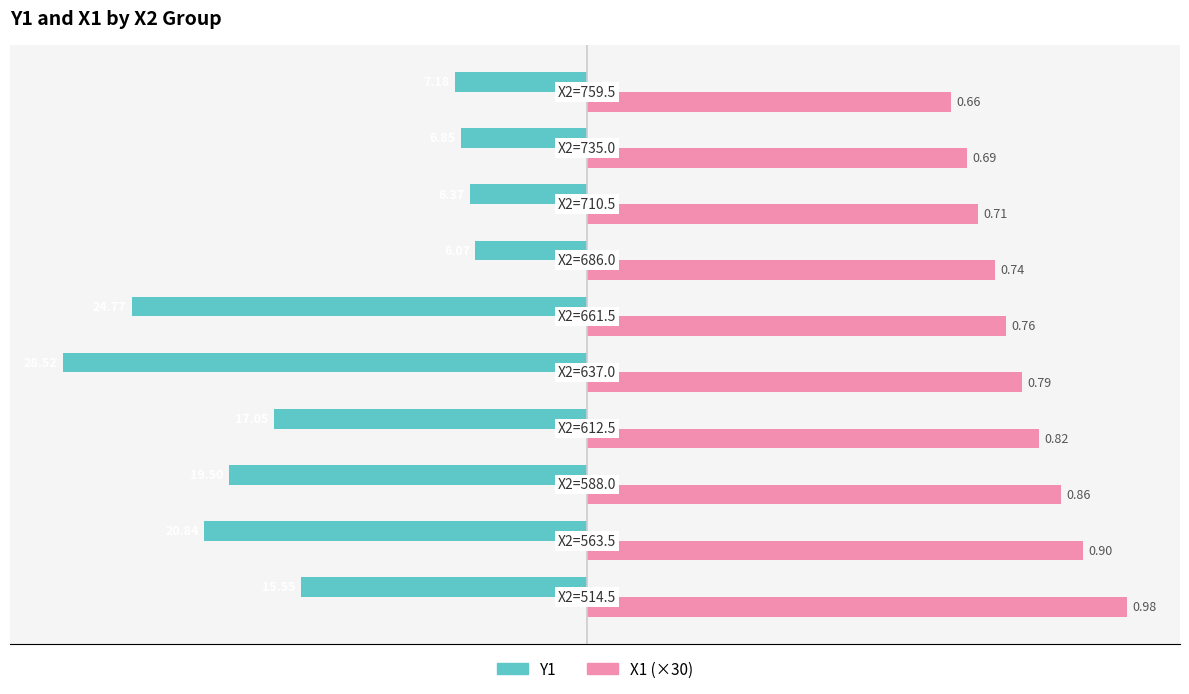

What are all the series names shown in the legend?

Y1, X1 (×30)